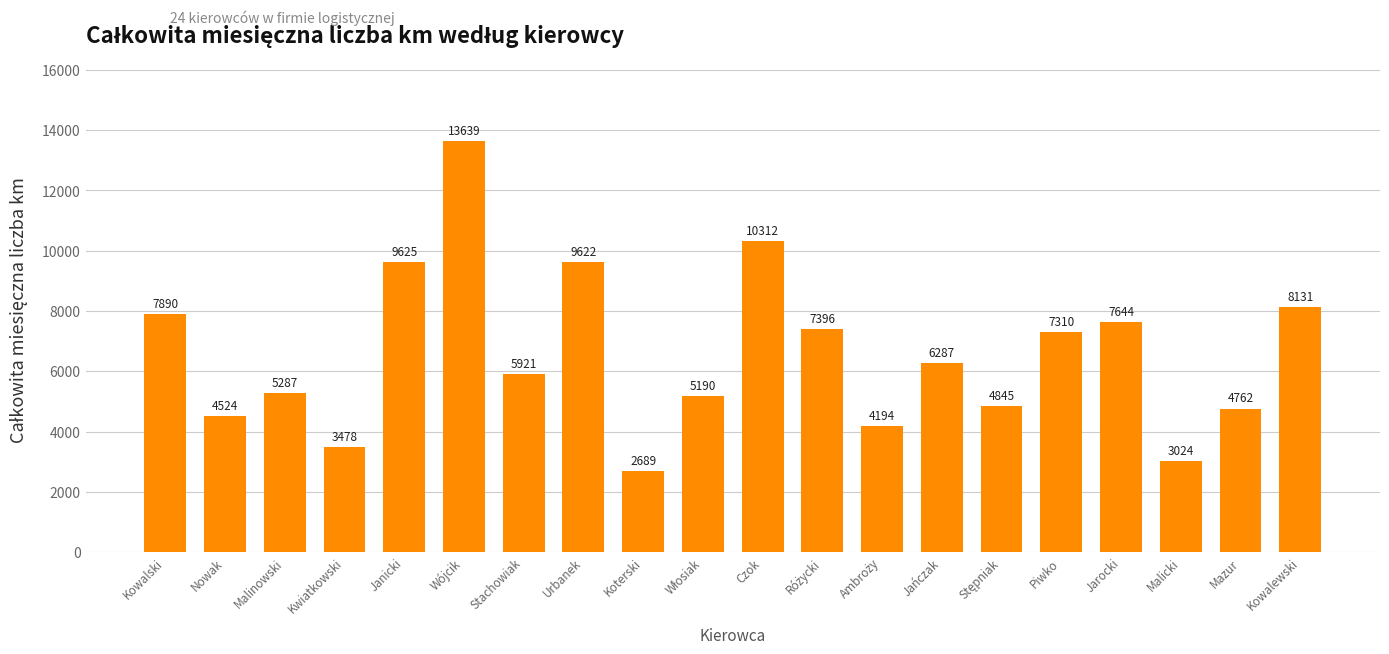

Reading left to right, what are all the values shown in this chart?

7890	4524	5287	3478	9625	13639	5921	9622	2689	5190	10312	7396	4194	6287	4845	7310	7644	3024	4762	8131